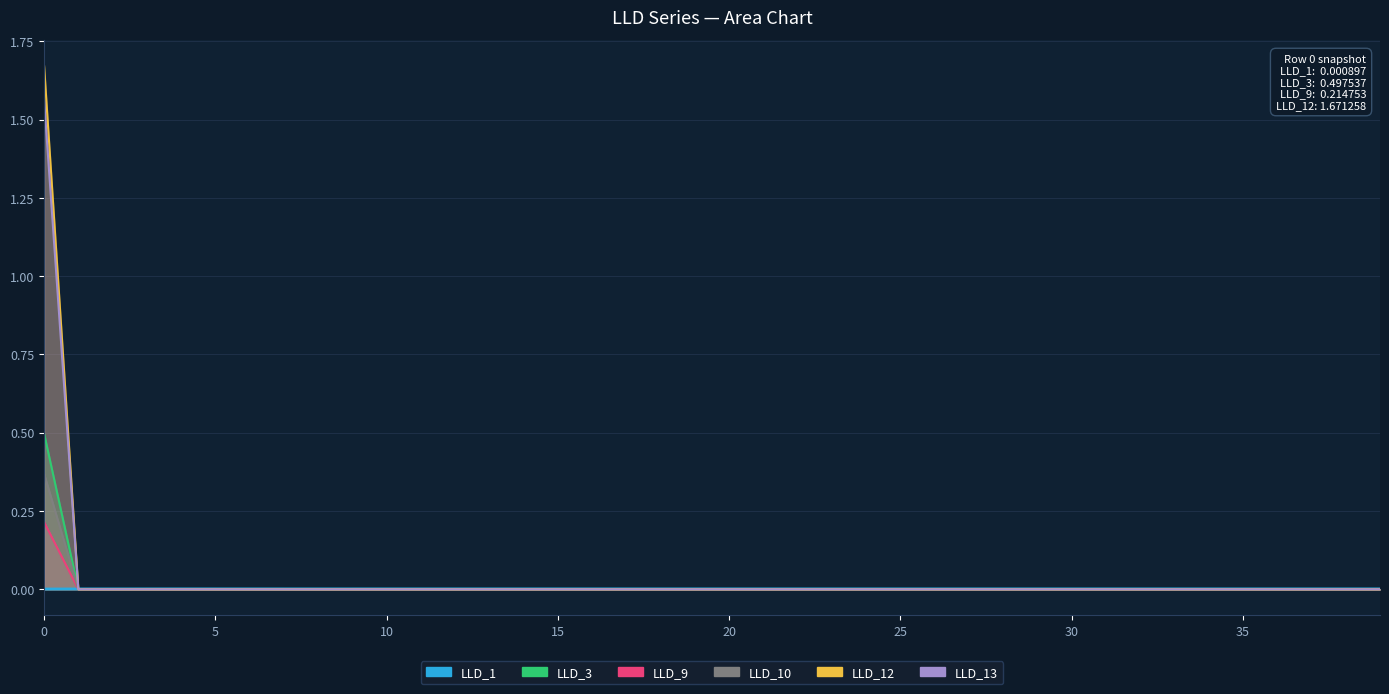

List the labels in order of LLD_13 value, smallest first.

1, 2, 3, 4, 5, 6, 7, 8, 9, 10, 11, 12, 13, 14, 15, 16, 17, 18, 19, 20, 21, 22, 23, 24, 25, 26, 27, 28, 29, 30, 31, 32, 33, 34, 35, 36, 37, 38, 39, 0